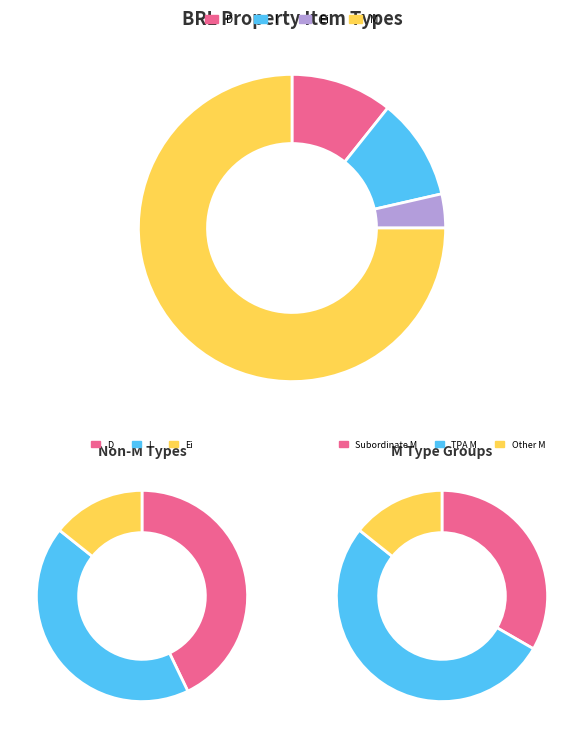

What percentage is NOT represented by M?

25.0%